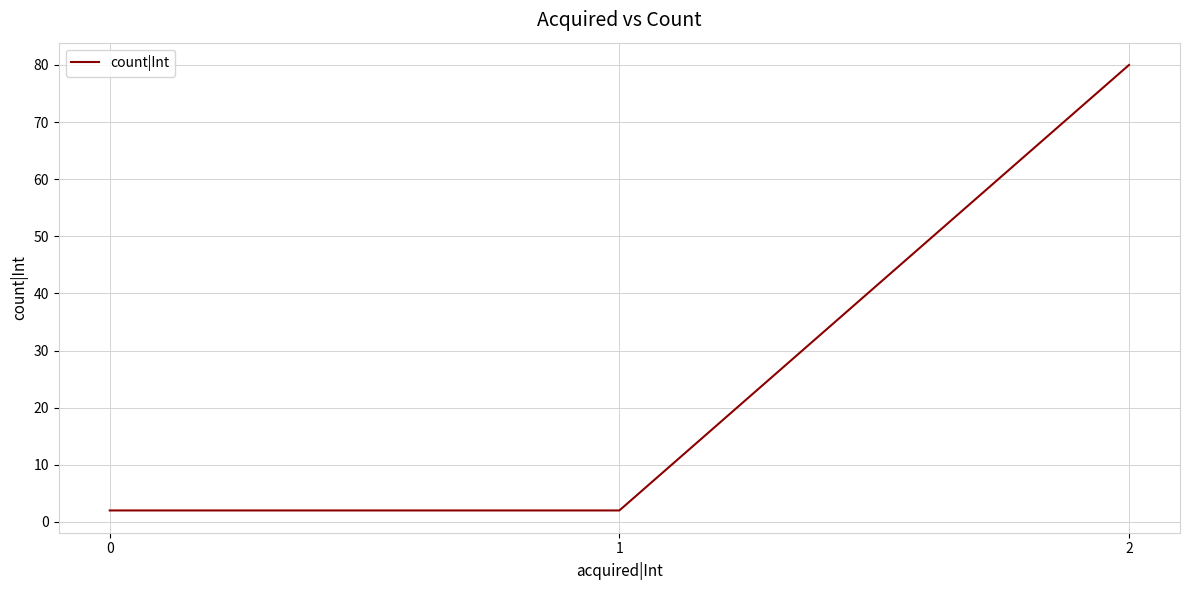

What is the greatest value displayed?

80